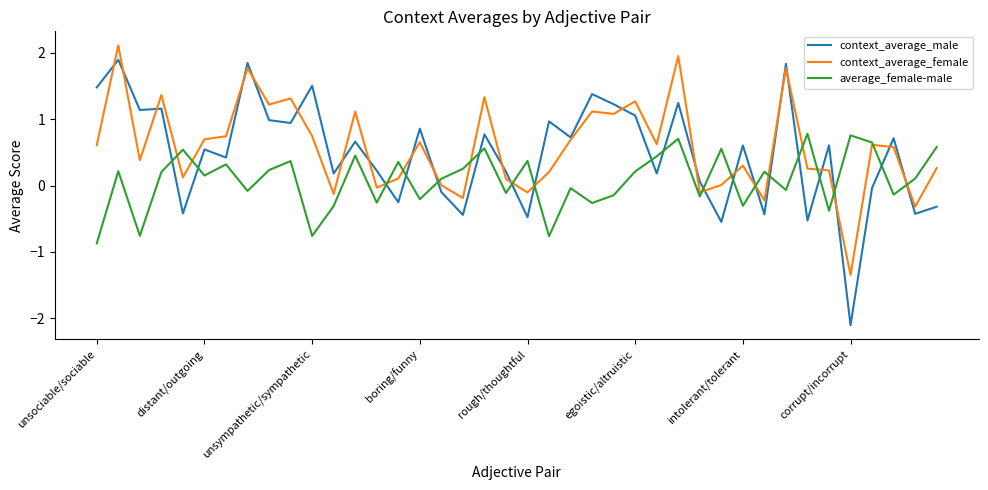

Rank the series by their maximum value, from highest to lowest.

context_average_female, context_average_male, average_female-male